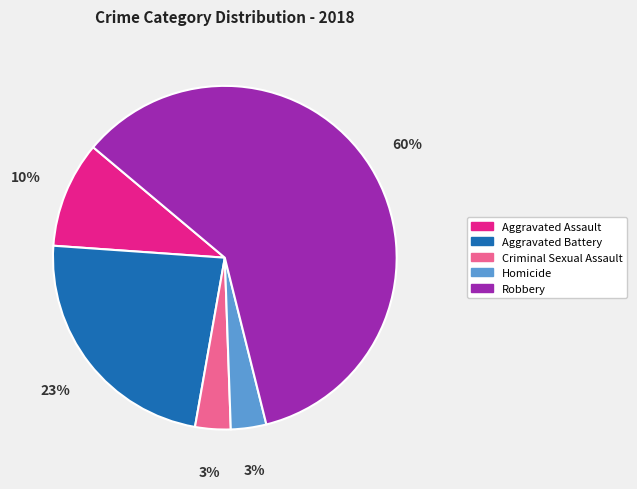

To the nearest percent, what portion does Aggravated Battery represent?

23%